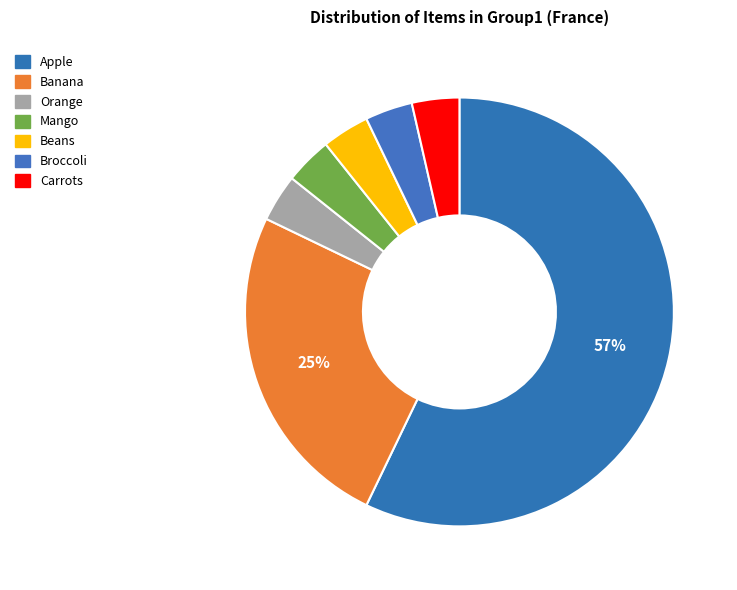

True or false: Mango accounts for 4% of the total.

True